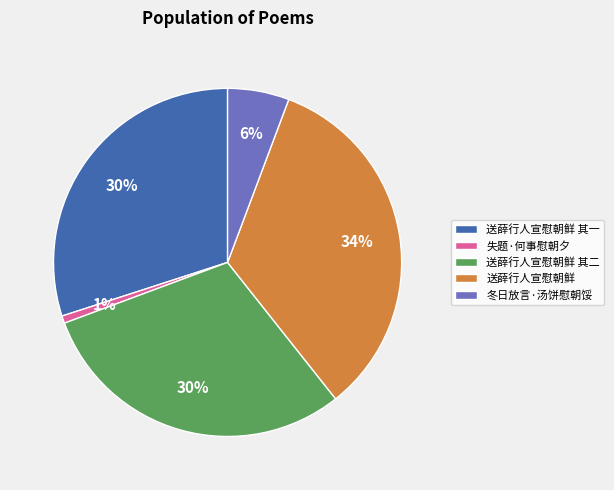

Is there any slice that represents more than half of the pie?

No